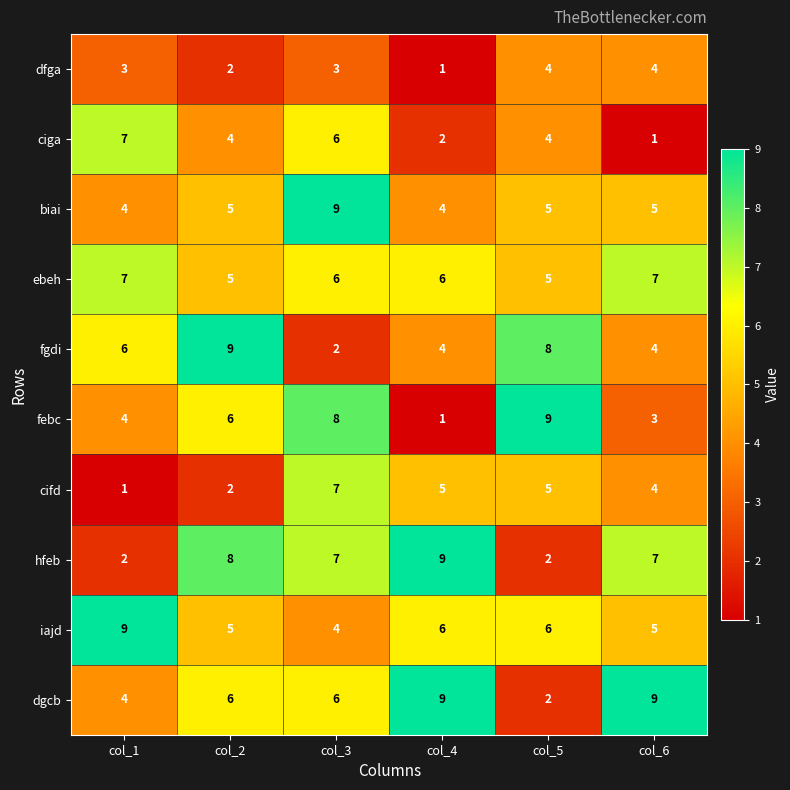

What is the maximum value for dfga?

4